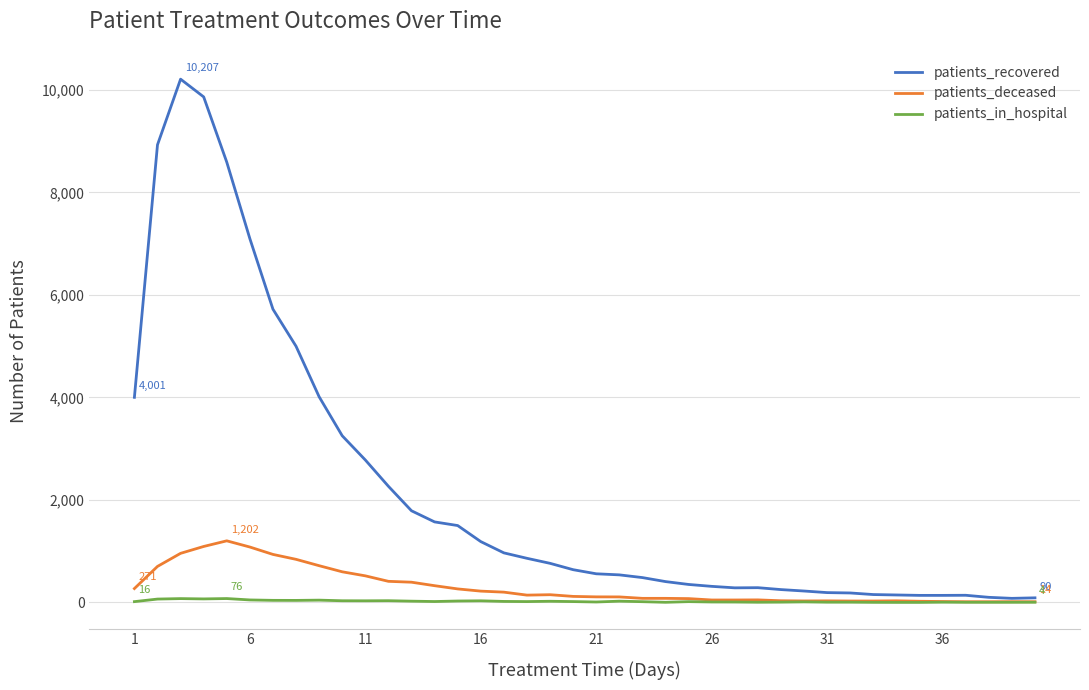

List the series in order of their peak value, highest first.

patients_recovered, patients_deceased, patients_in_hospital